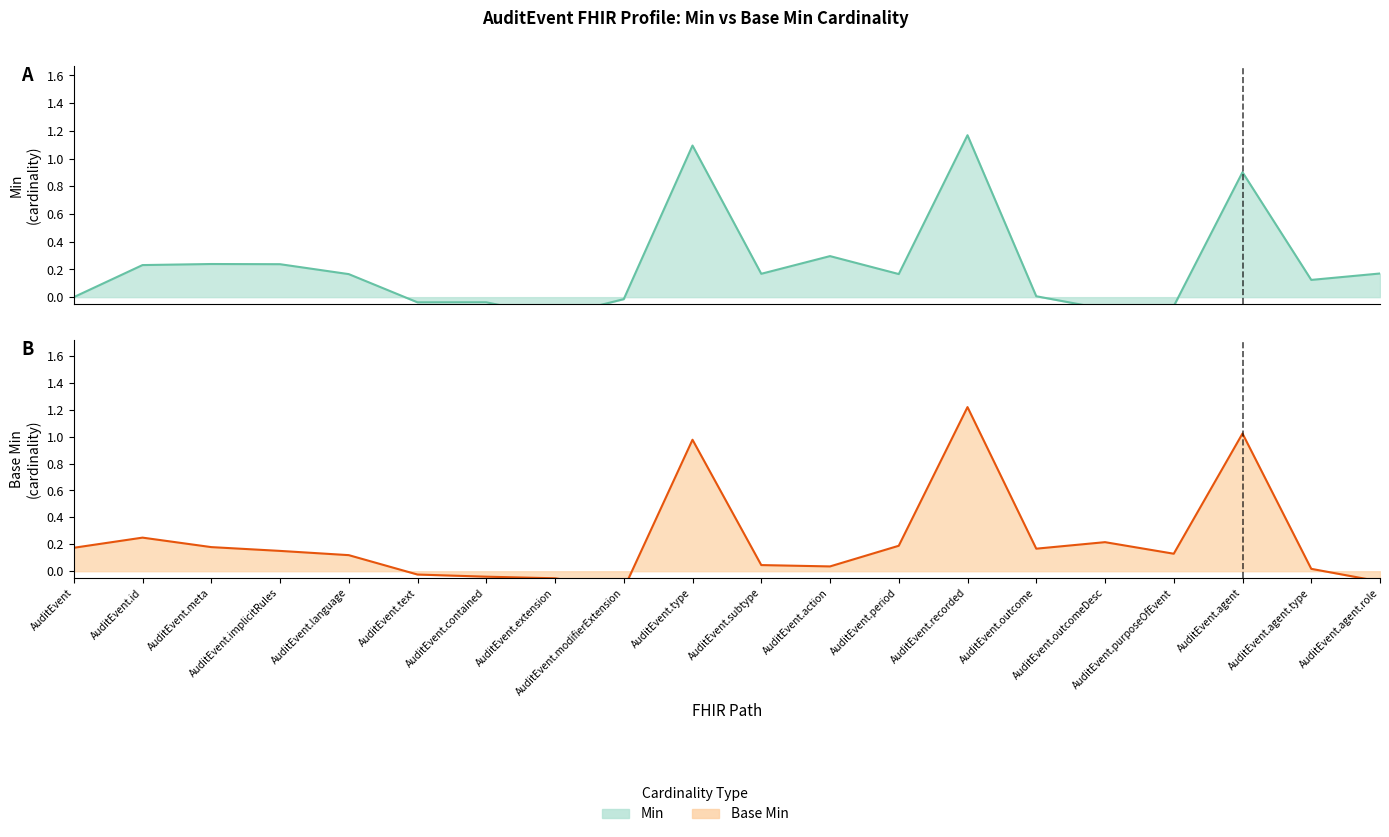

Which has a higher value, AuditEvent.id or AuditEvent.agent.type?

AuditEvent.id